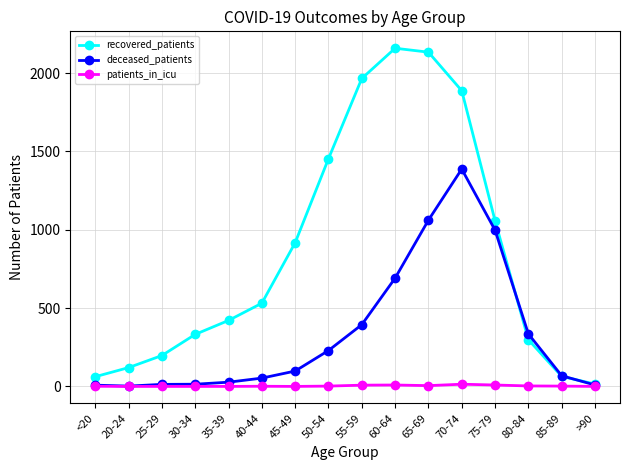

What is the maximum value shown in the chart?

2158